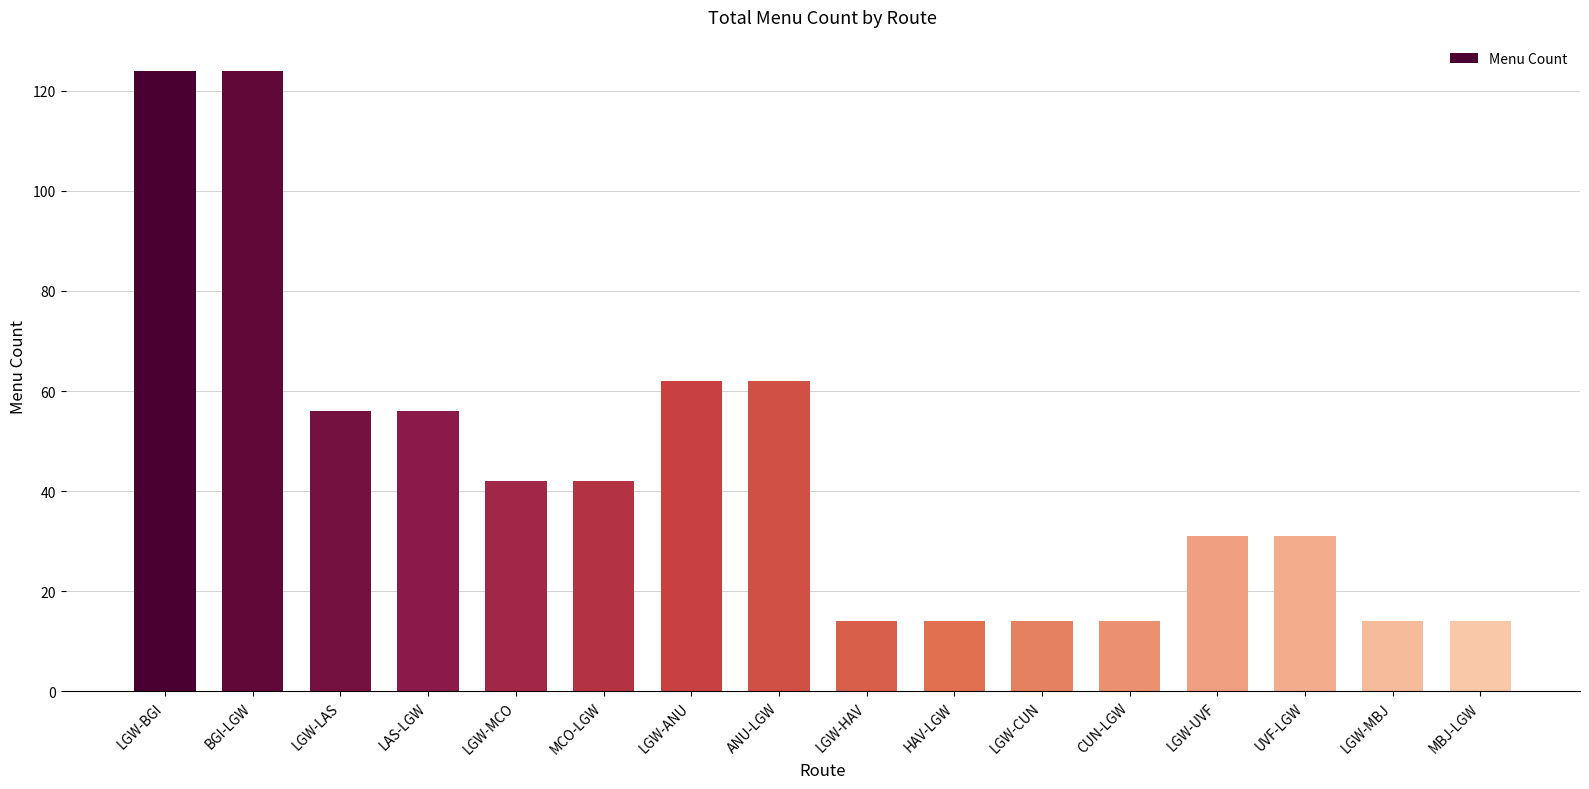

What is the sum of the values at UVF-LGW and LGW-BGI?

155